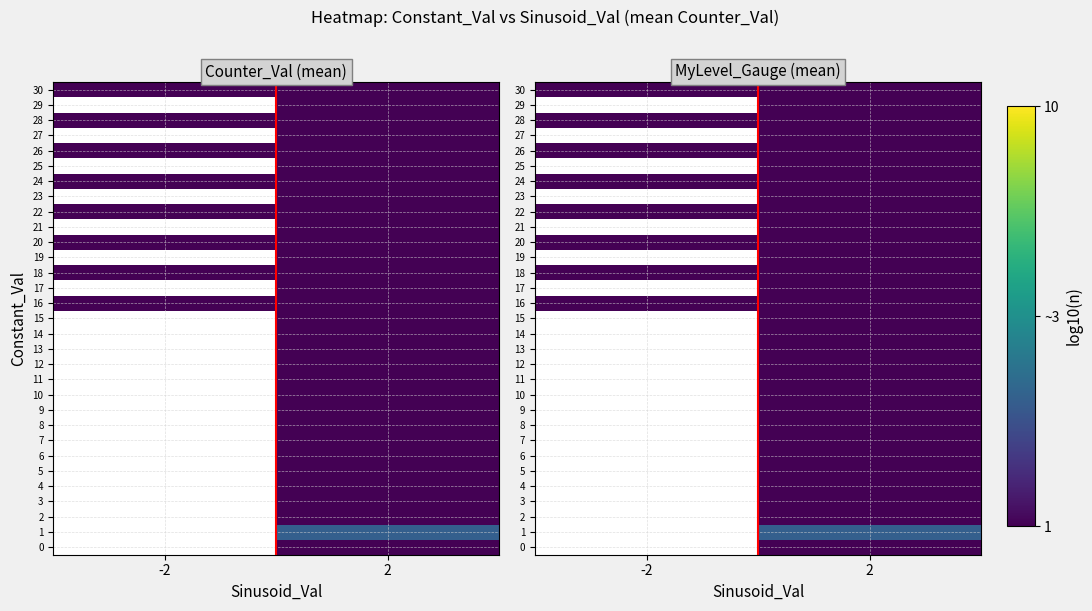

Which series has the largest total across all categories?

16